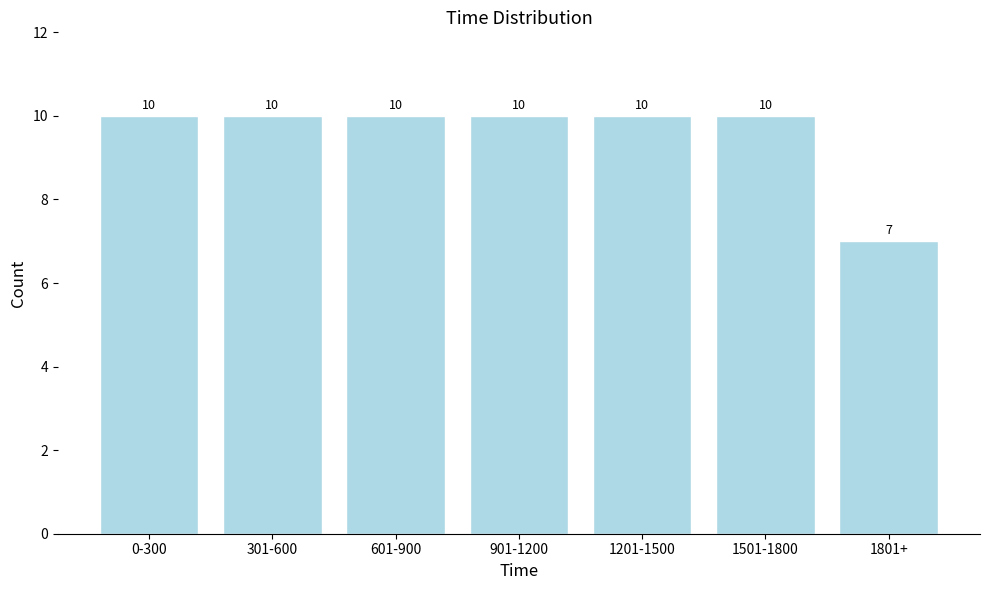

Reading right to left, extract all data points from this chart.

7	10	10	10	10	10	10